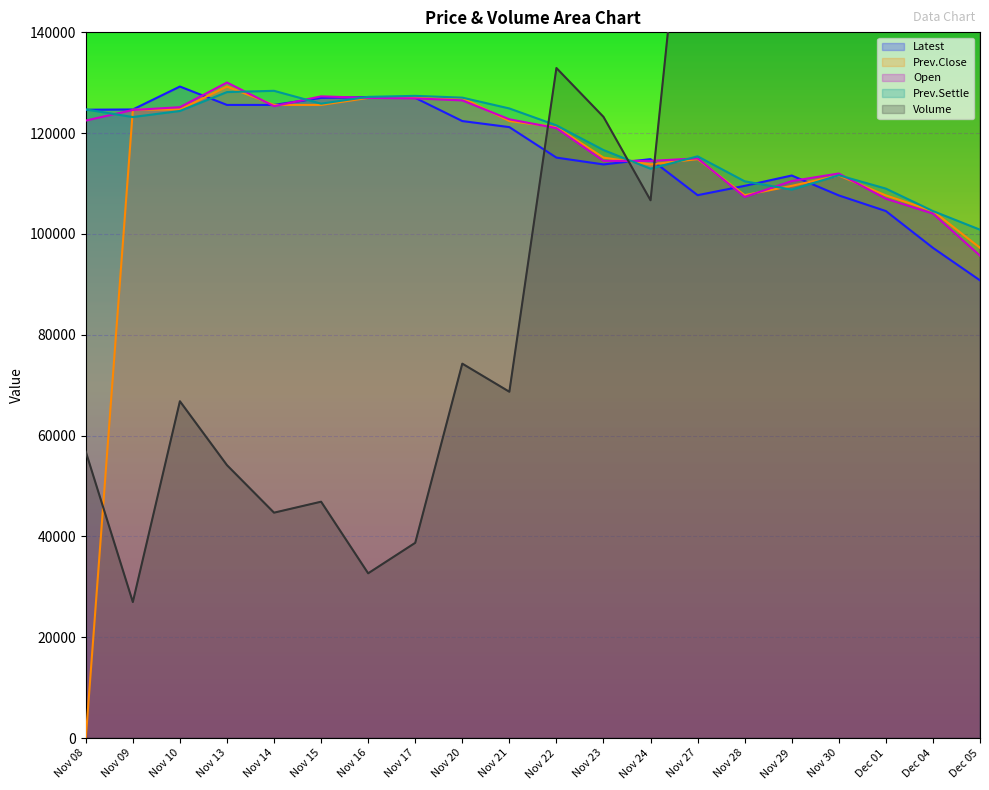

What value does the Latest series have at Nov 09?

124700